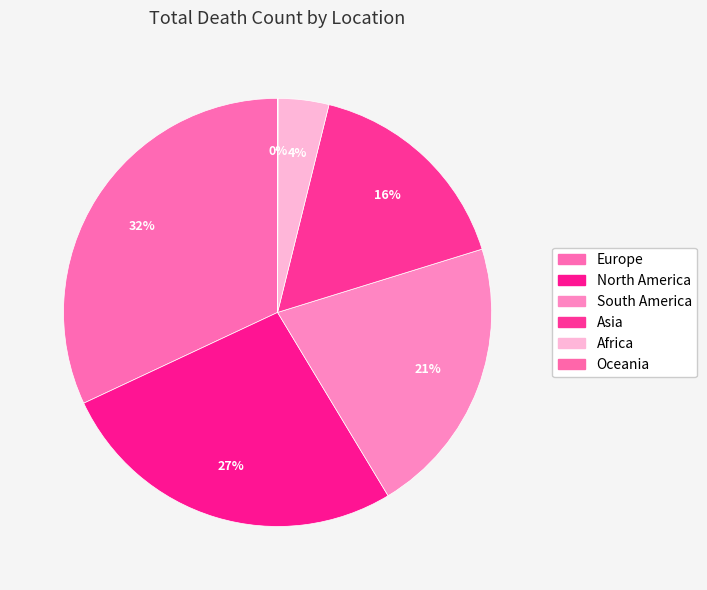

Count the number of slices in the pie.

6